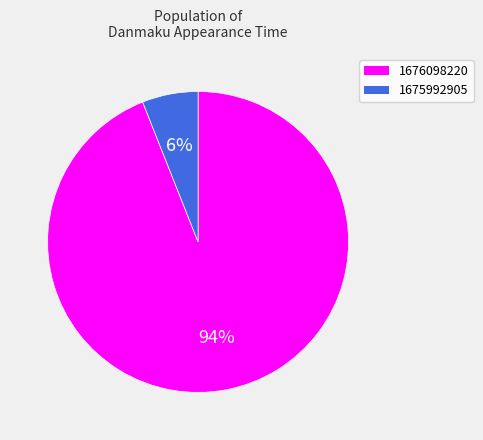

Rank the categories by value from lowest to highest.

1675992905, 1676098220